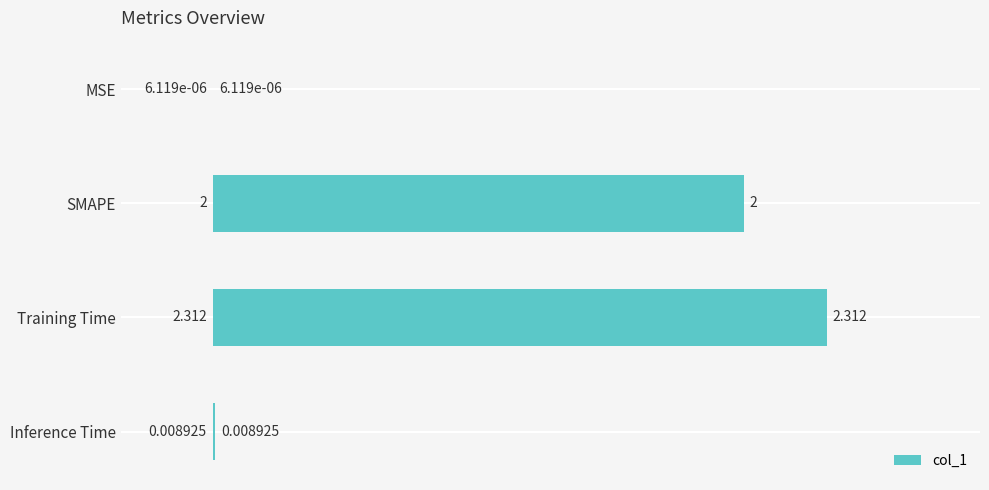

At which label is the value closest to 1?

Inference Time